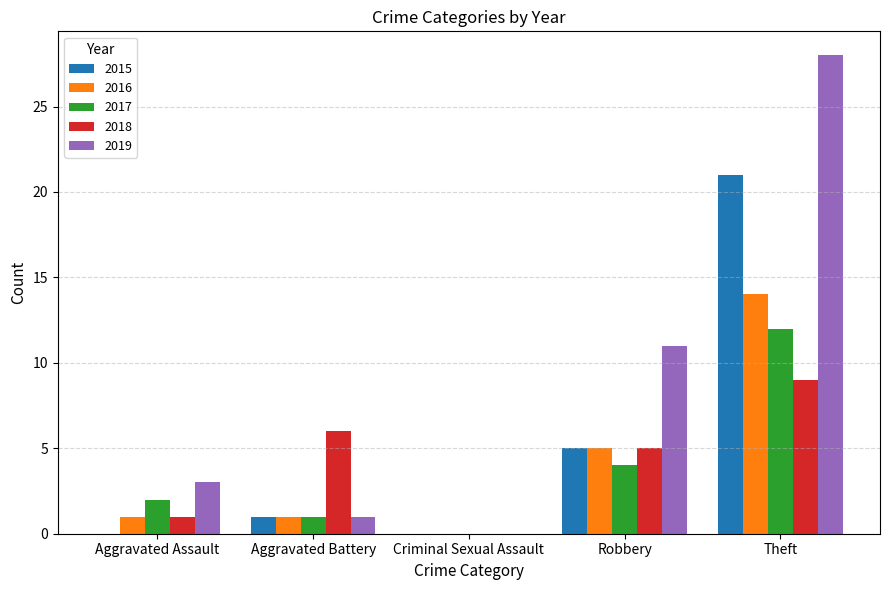

What is the sum of the 2015 values at Aggravated Battery and Criminal Sexual Assault?

1